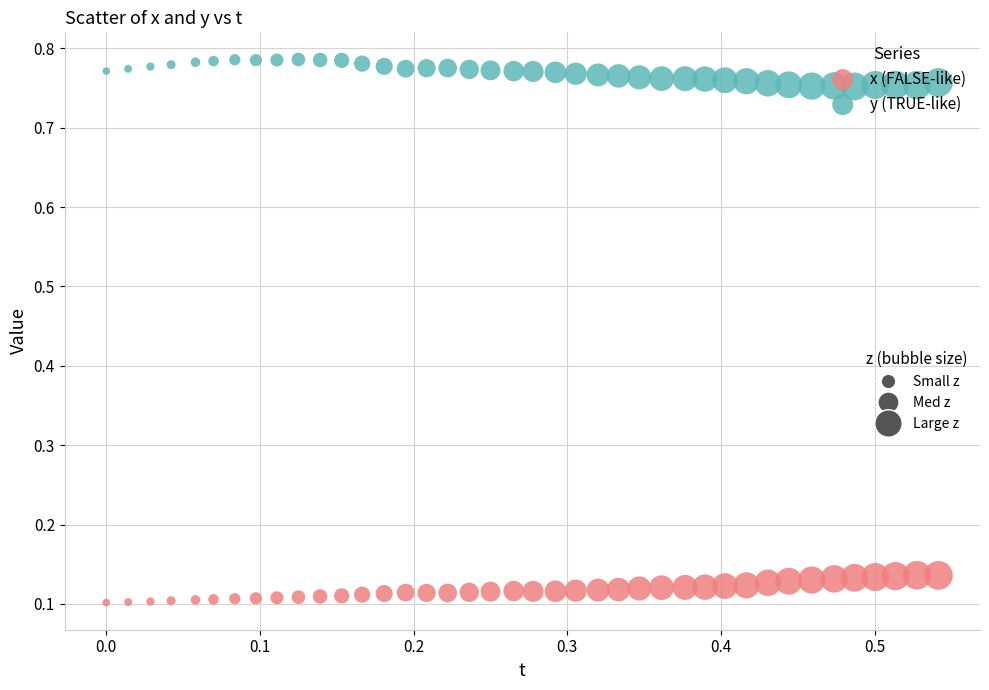

Across all data points, what is the range of X values (max minus min)?

0.5